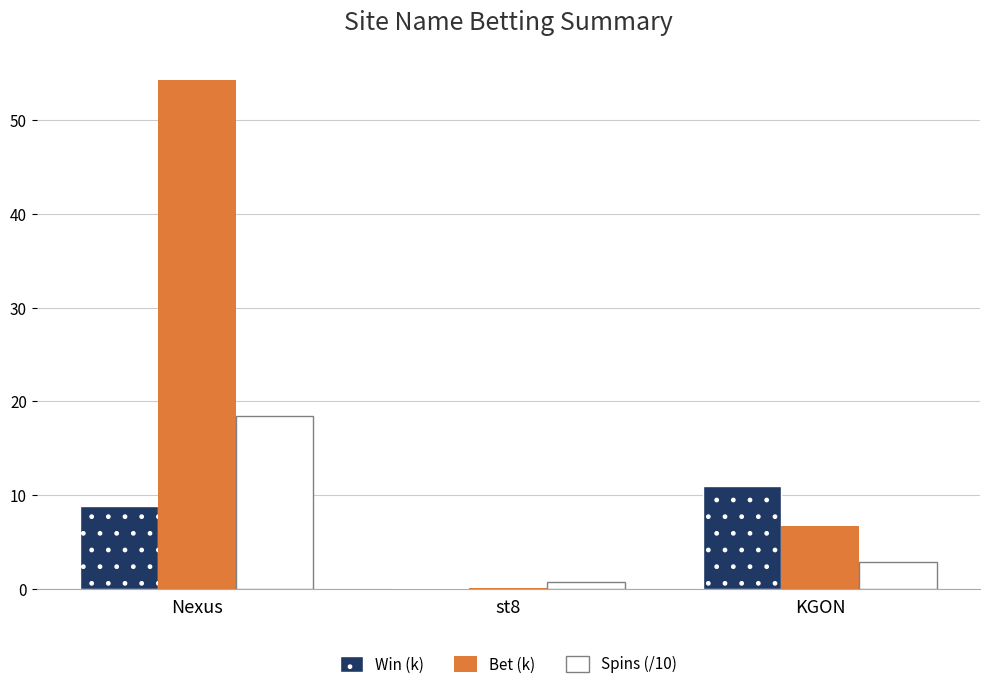

How many categories are shown in the chart?

3